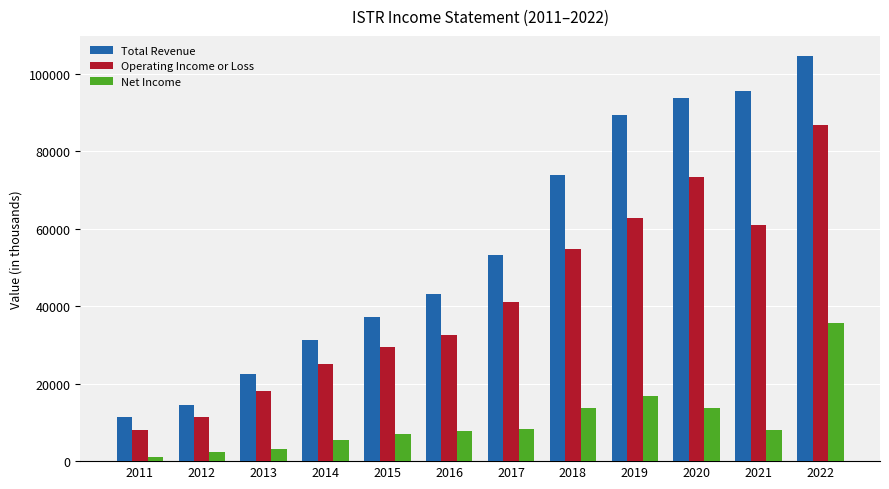

The Total Revenue series shows 141322 at 2019. True or false?

False